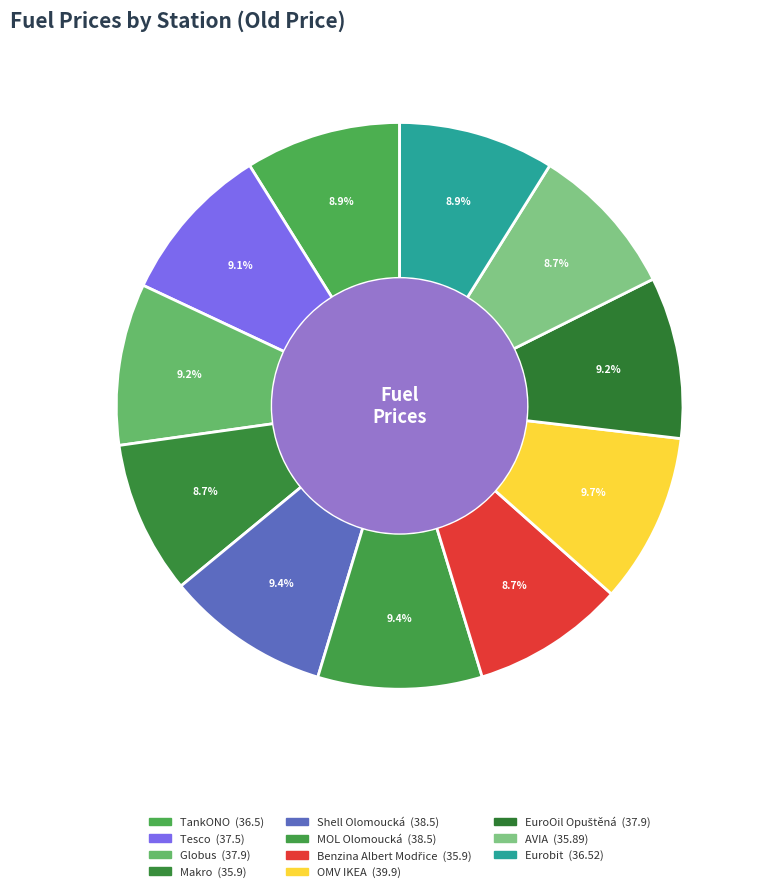

How many slices are in this pie chart?

11